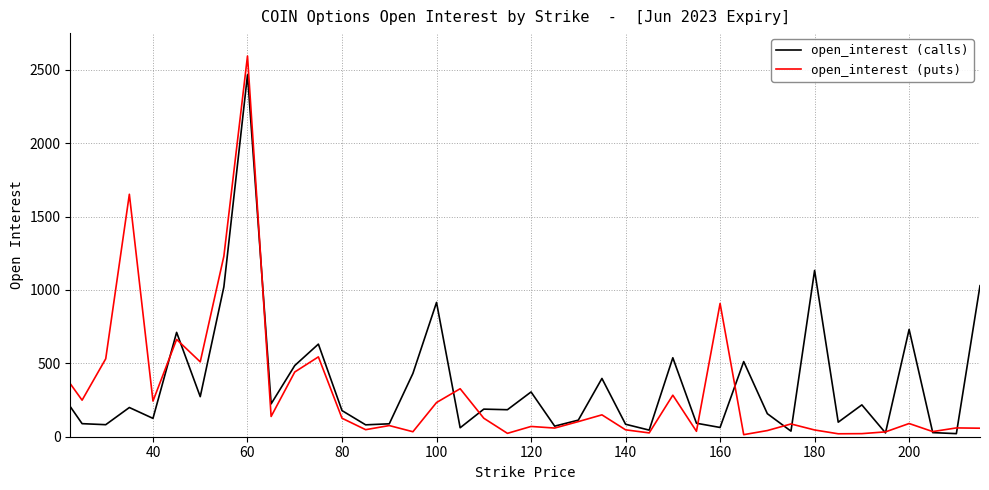

Which series has the widest spread of values?

open_interest (puts)